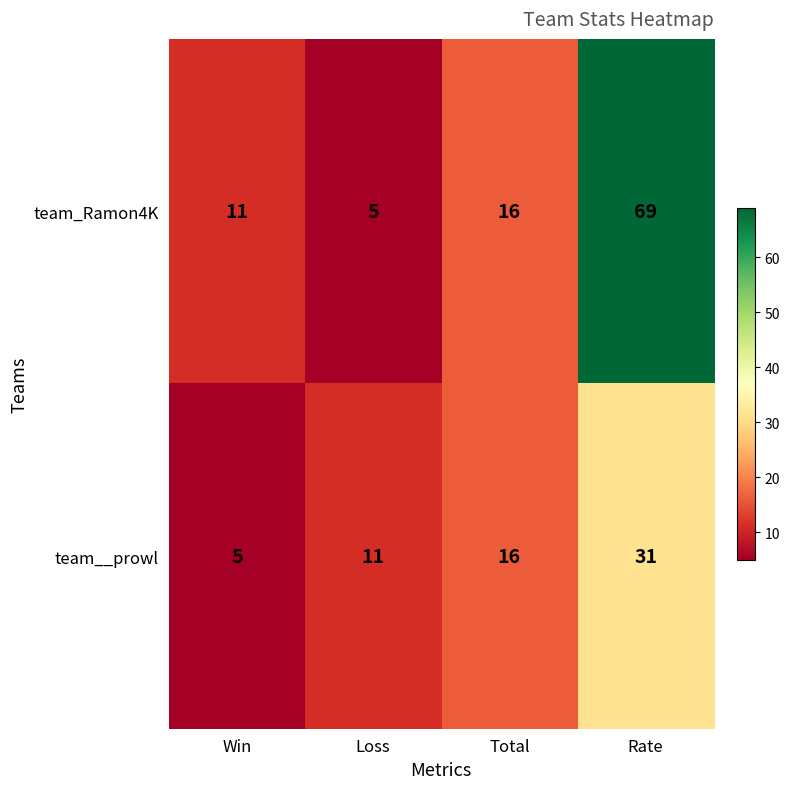

Reading left to right, extract all data points from this chart.

team_Ramon4K: 11	5	16	69
team__prowl: 5	11	16	31